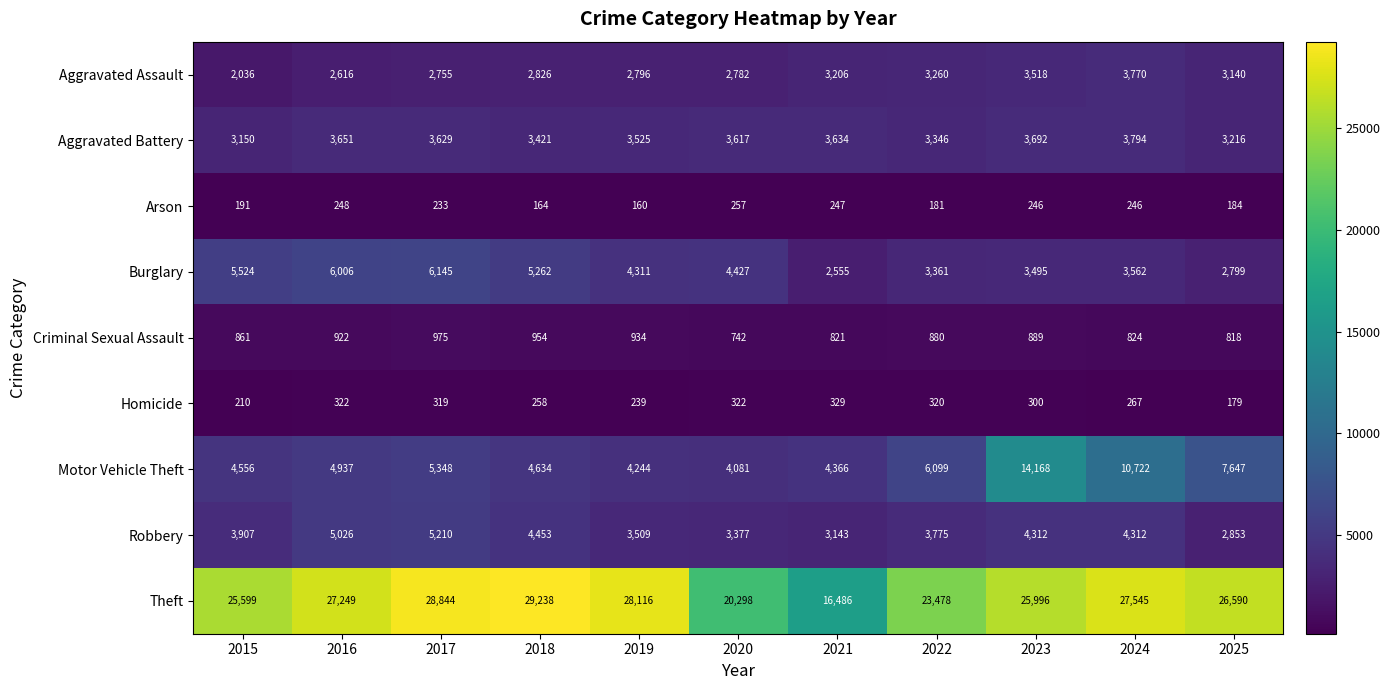

What is the total value across all series at 2020?

39903